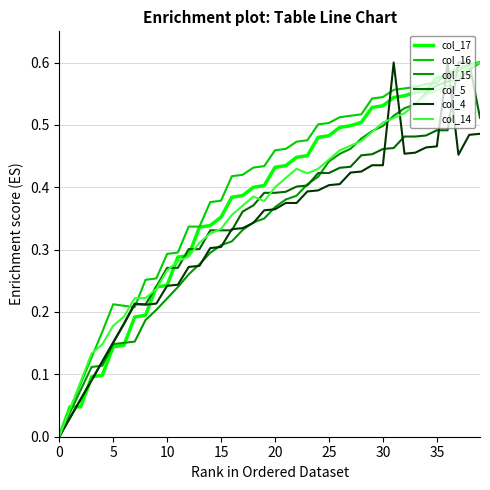

What is the average value of the col_14 series?

0.4